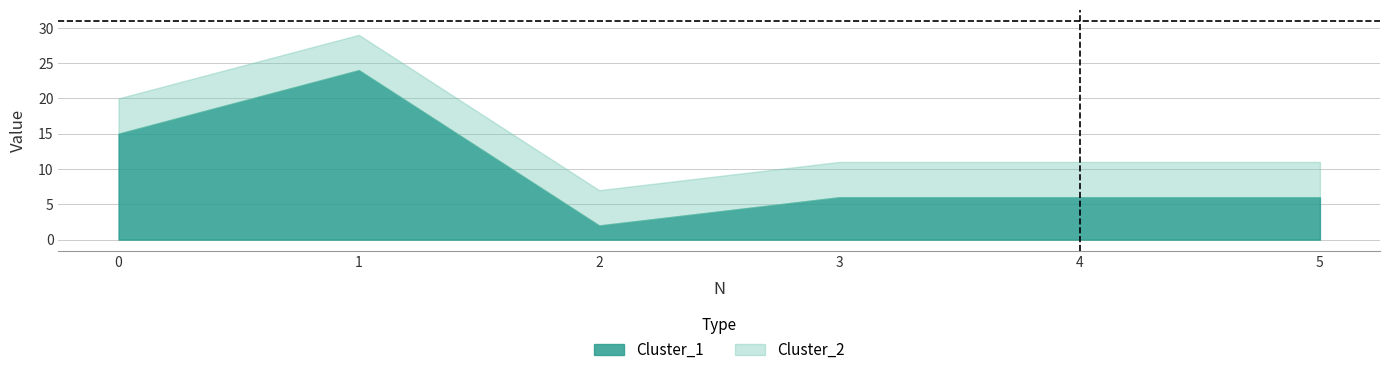

True or false: Cluster_2 has a value of 4 at 0.

False